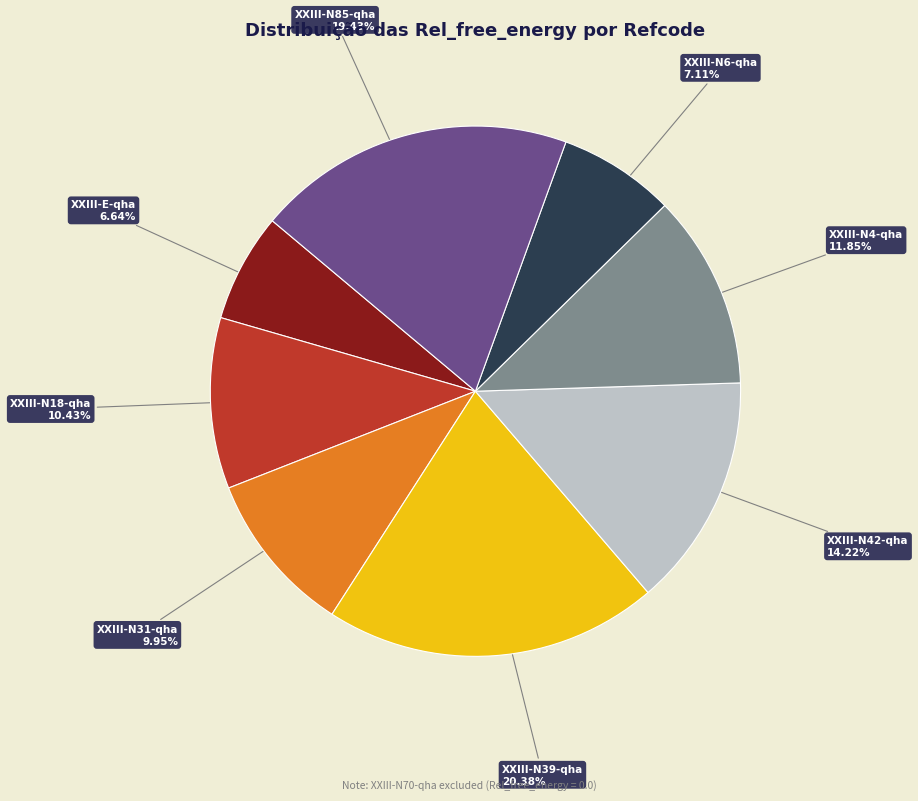

To the nearest percent, what is the difference between the XXIII-N39-qha and XXIII-N31-qha slice percentages?

10%